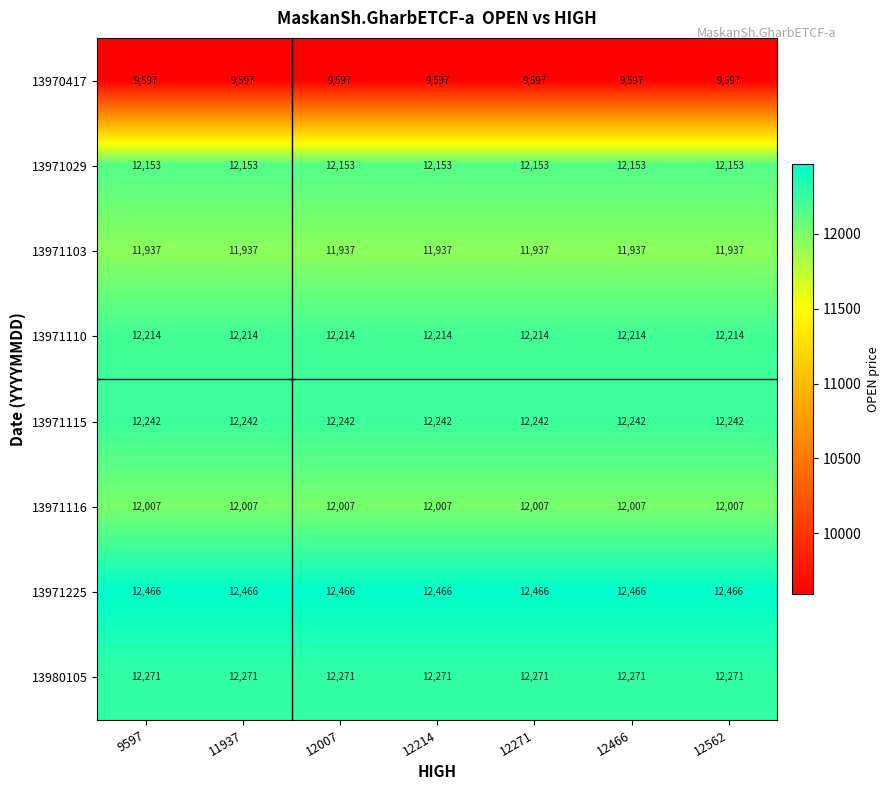

How many distinct data groups are displayed?

8